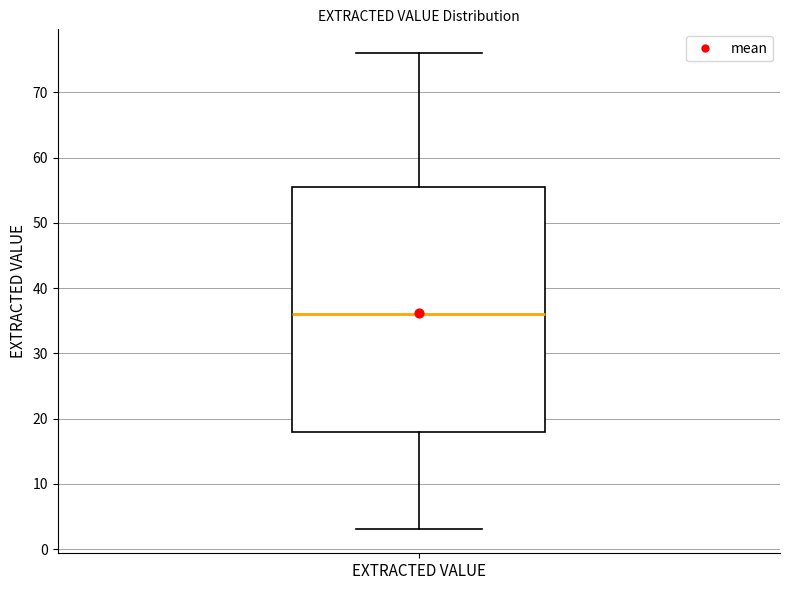

Transcribe this box plot: give where the median line is, the range the box spans, and where the two whiskers end, as read against the y-axis. The values are not printed on the chart, so give them approximately, as read against the axis.

median 36, box 18 to 56, whiskers 3 to 76